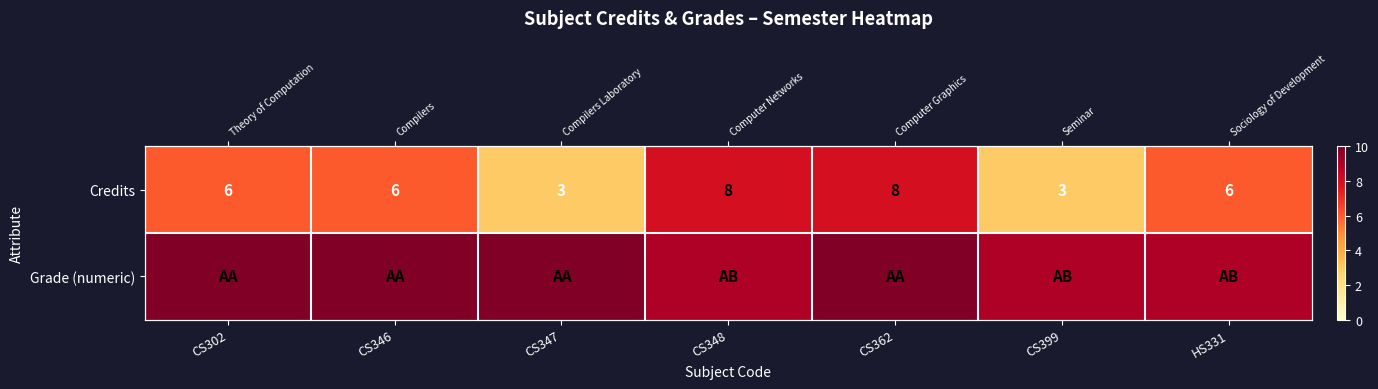

Is it true that Credits equals 6 at CS346?

True